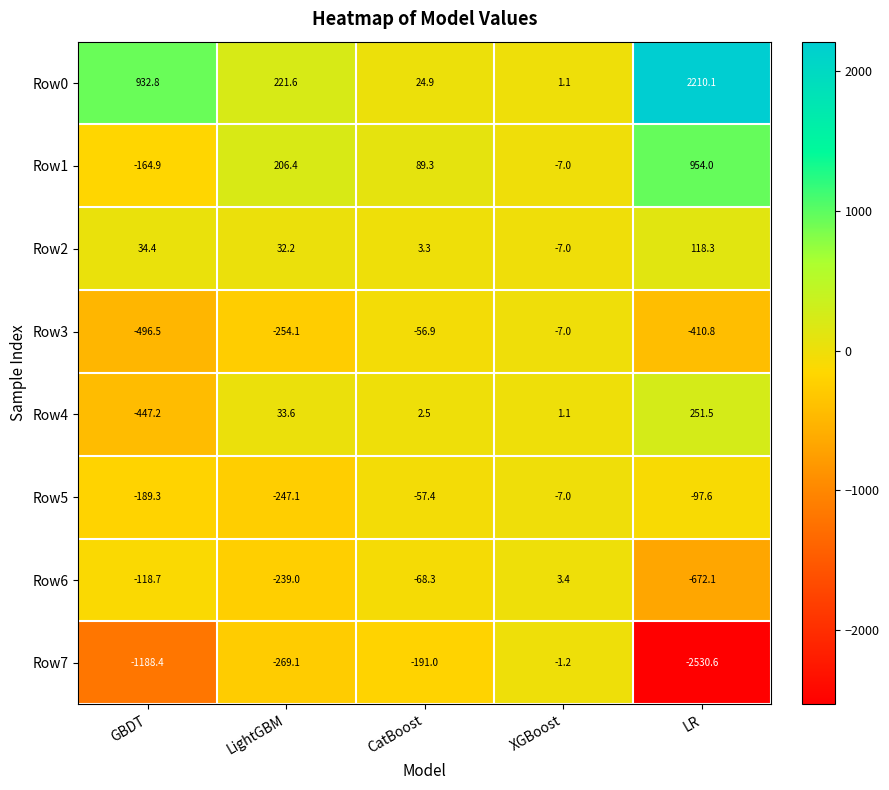

Read the Row7 value at LR.

-2530.6